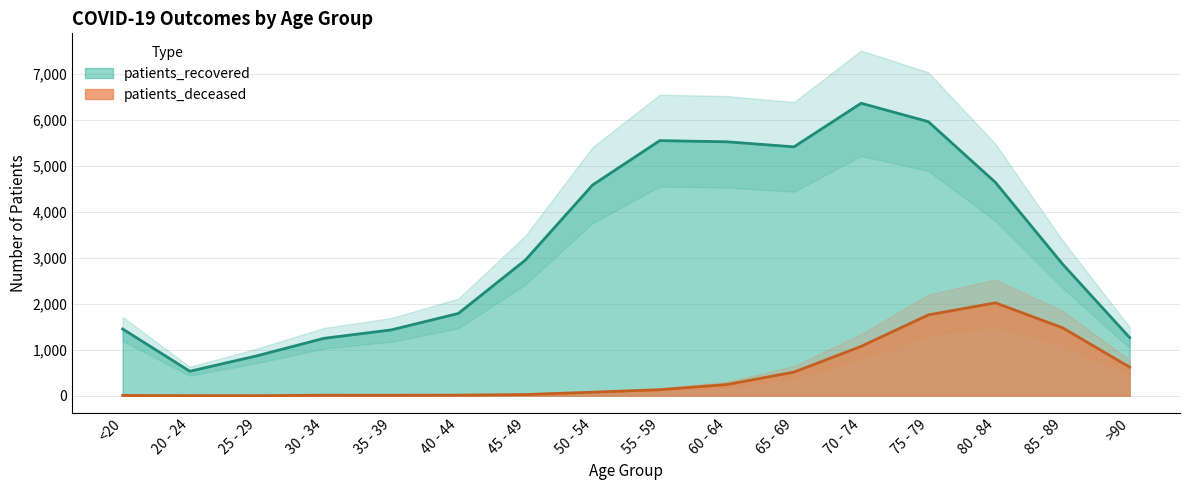

True or false: patients_deceased has a value of 10 at 35 - 39.

True